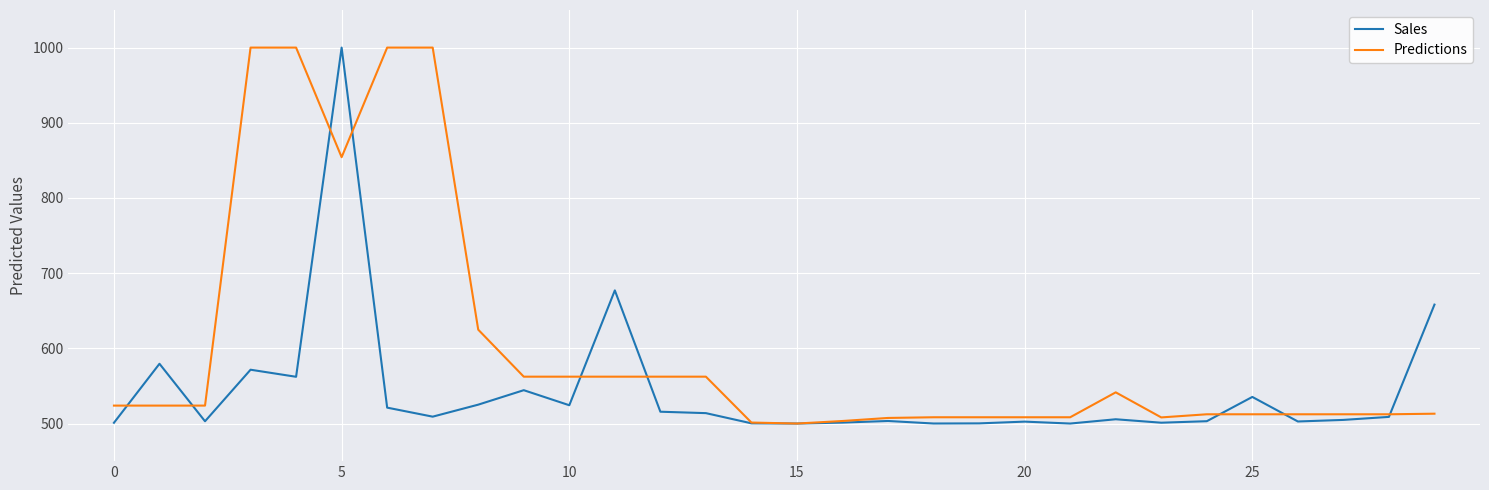

After their last crossing, which series has the higher values: Sales or Predictions?

Sales